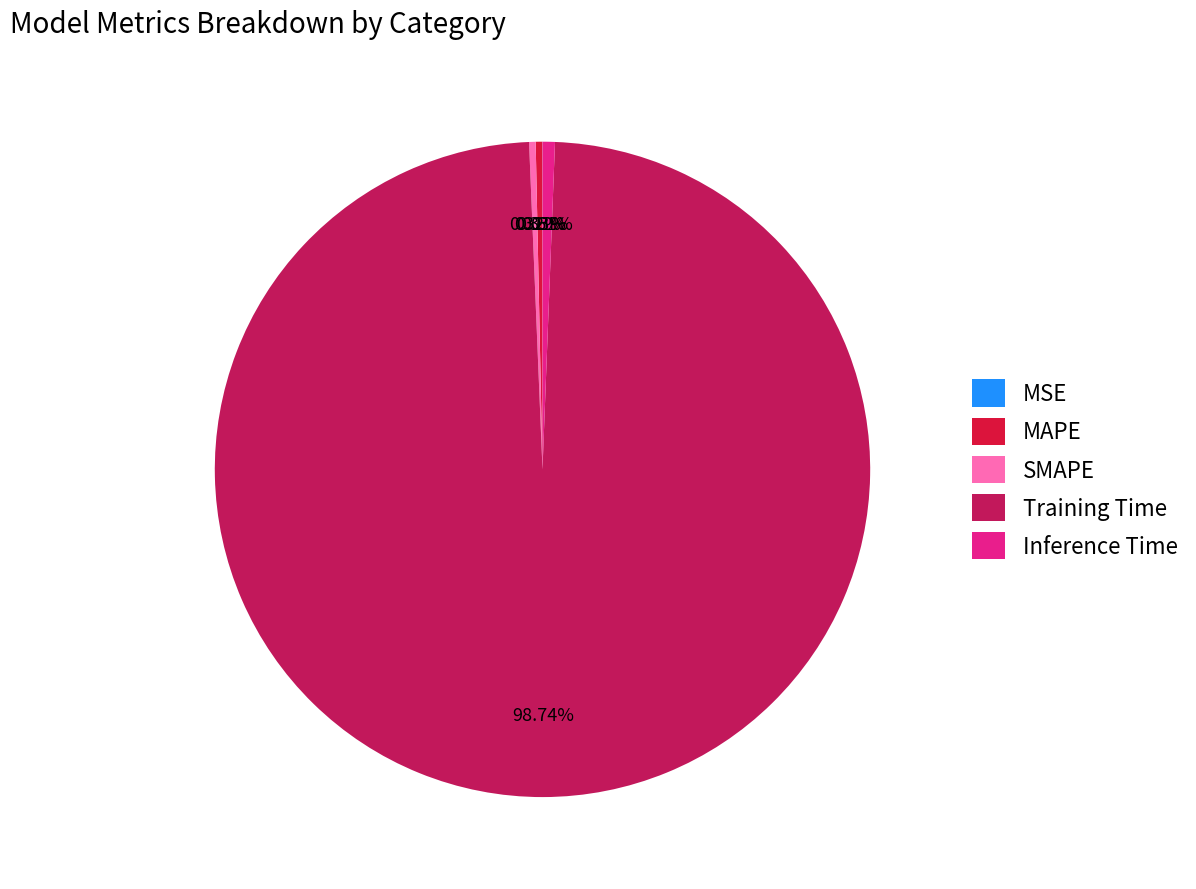

What is the largest slice in the pie chart?

Training Time